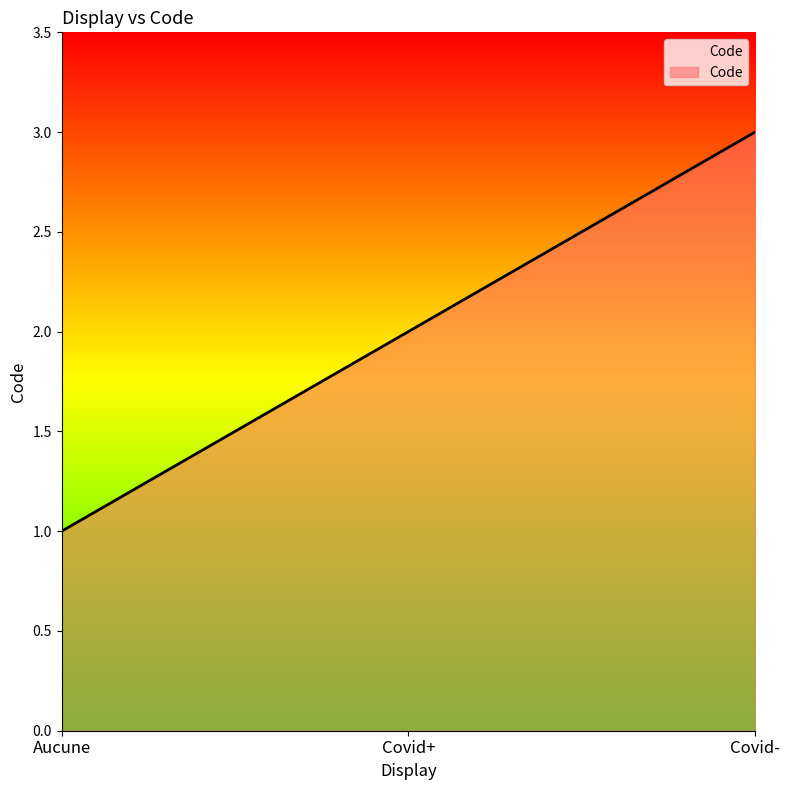

Reading left to right, transcribe all the data shown in this chart.

1	2	3